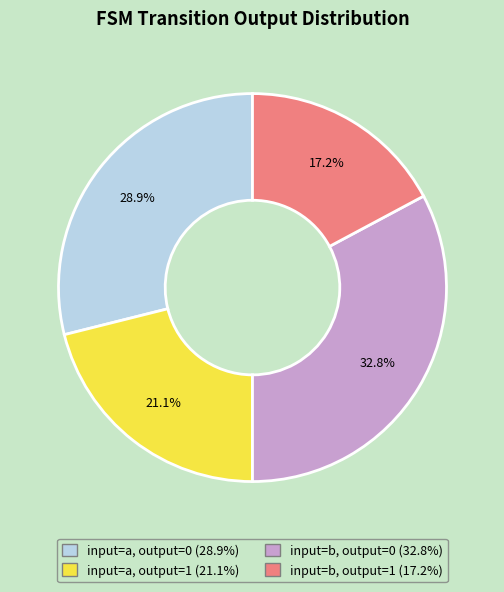

What percentage is the input=a, output=1 slice, to the nearest percent?

21%